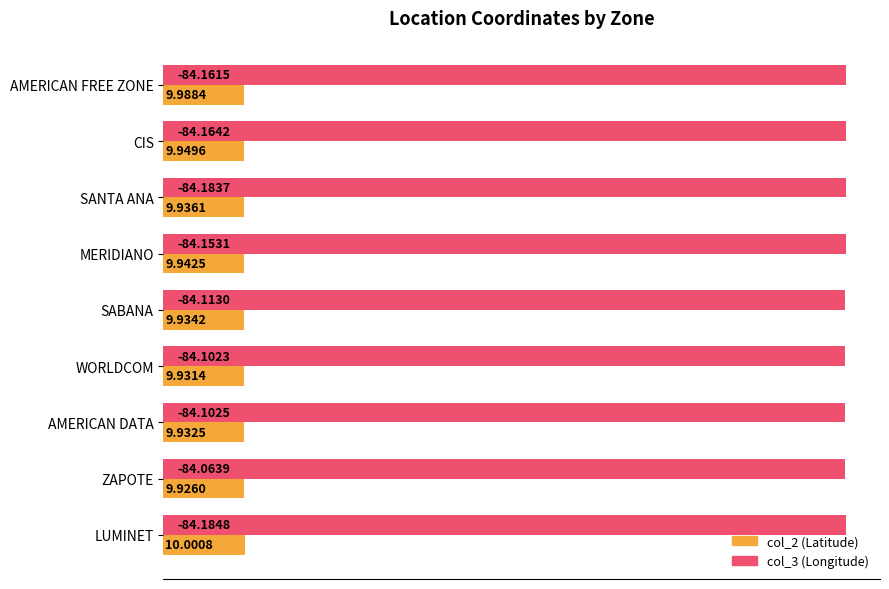

What is the difference between the highest and lowest values at AMERICAN FREE ZONE?

74.2